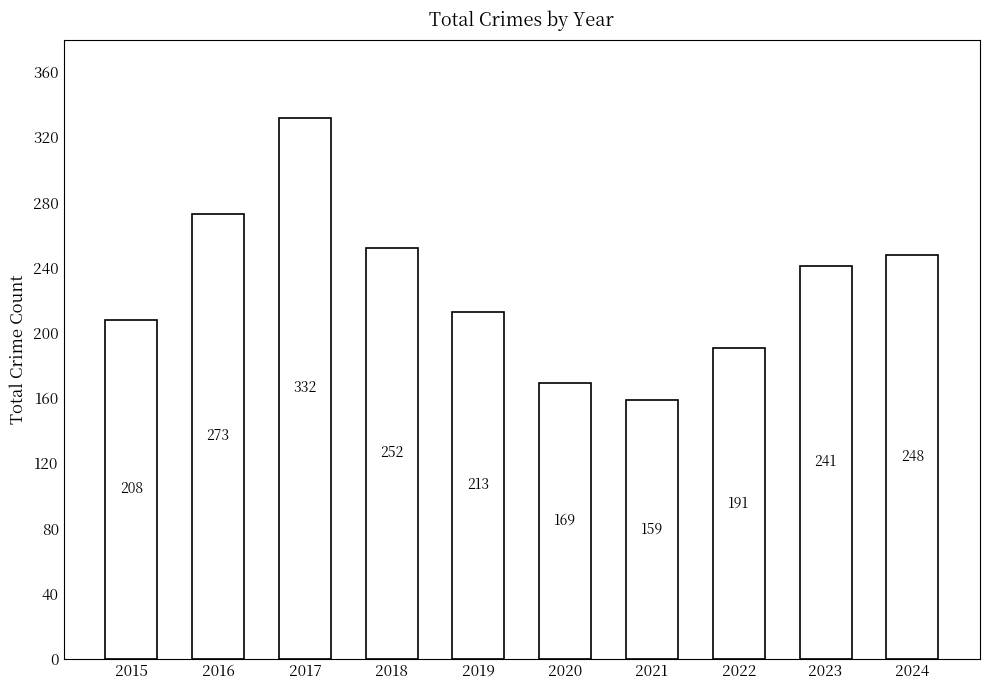

What is the average value?

229